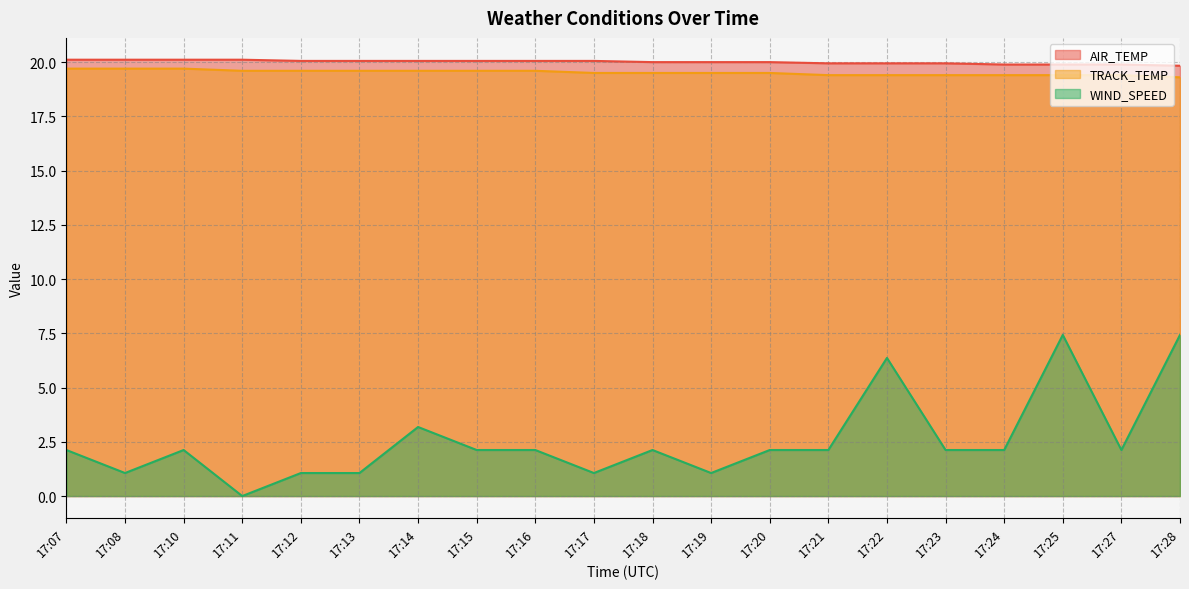

True or false: WIND_SPEED and TRACK_TEMP cross at least once.

False